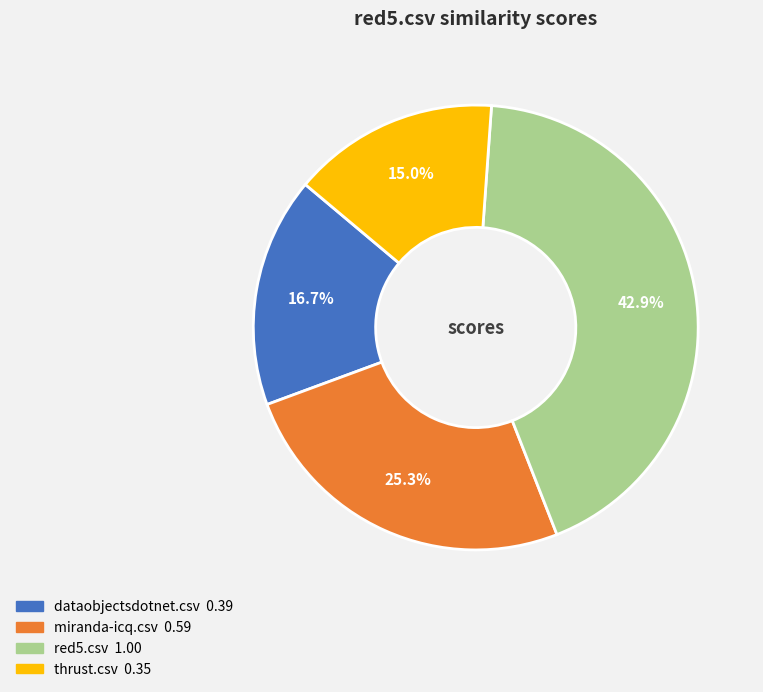

Does any single category account for the majority?

No